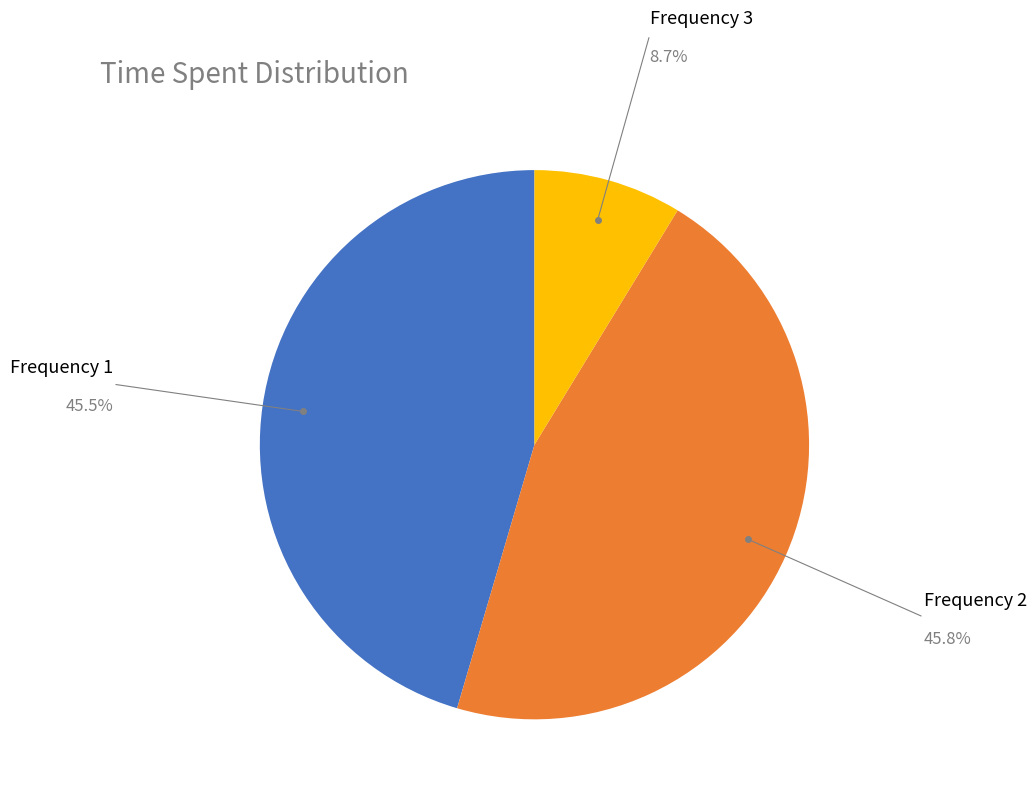

Is there a majority slice in this chart?

No